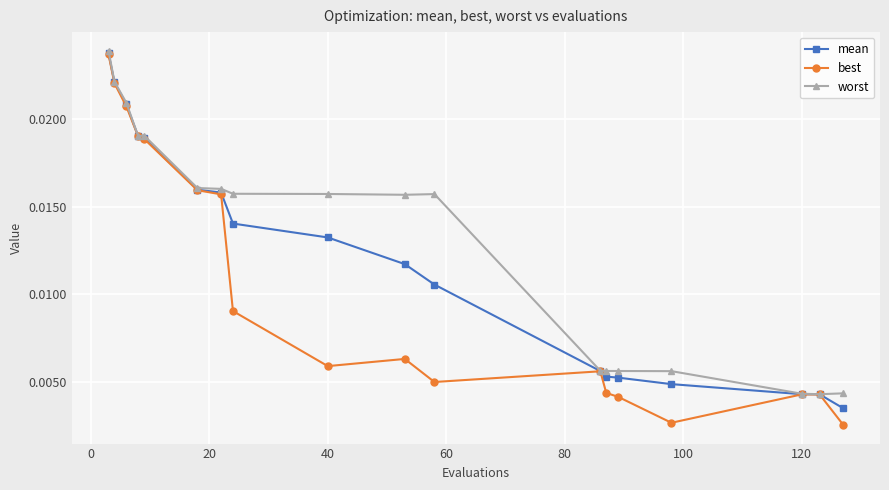

How many mean values are between 0 and 1?

18